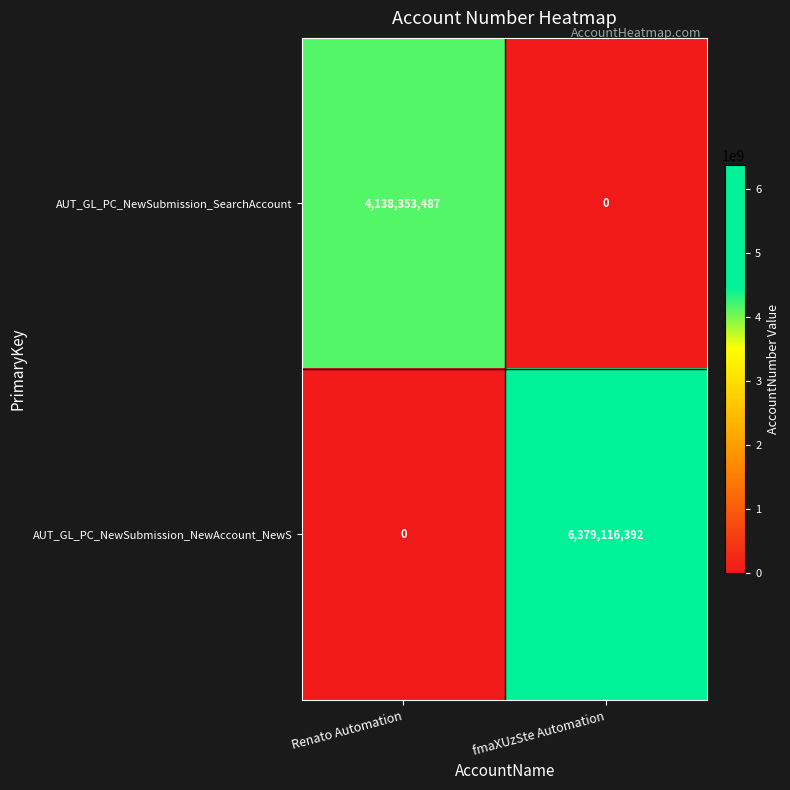

Reading left to right, transcribe all the data shown in this chart.

AUT_GL_PC_NewSubmission_SearchAccount: 4138353487	0
AUT_GL_PC_NewSubmission_NewAccount_NewS: 0	6379116392